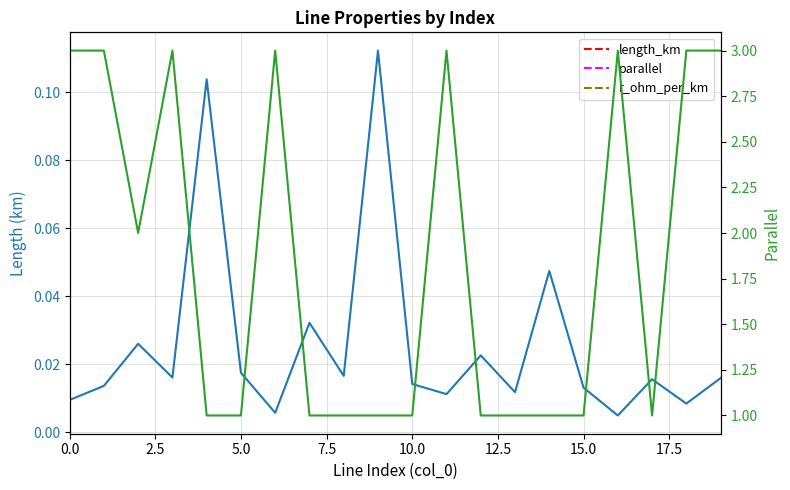

List the series in order of their peak value, lowest first.

length_km, parallel